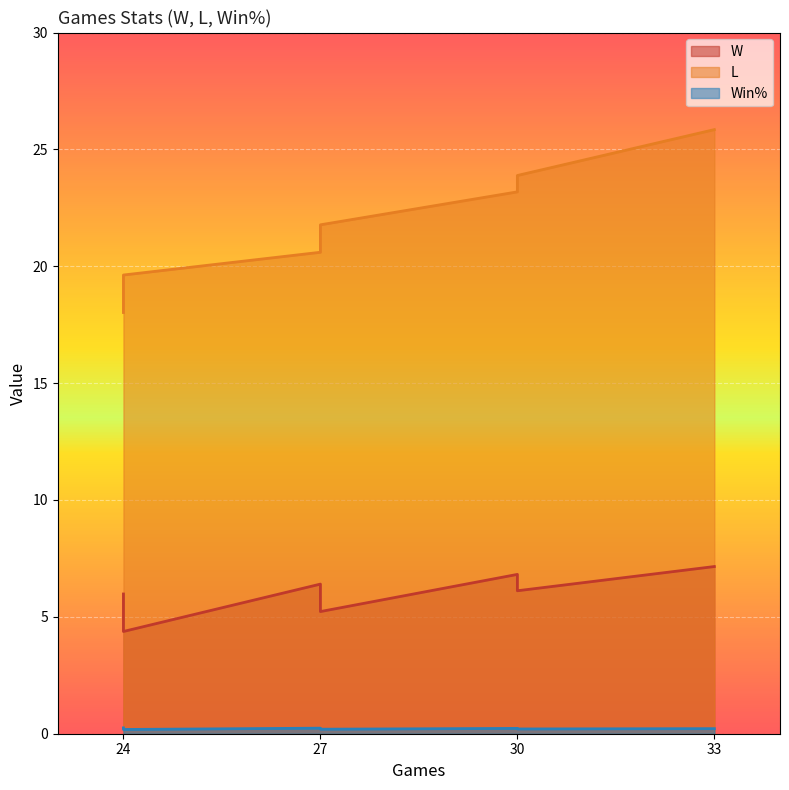

Which series changed the most between 33 and 30?

L